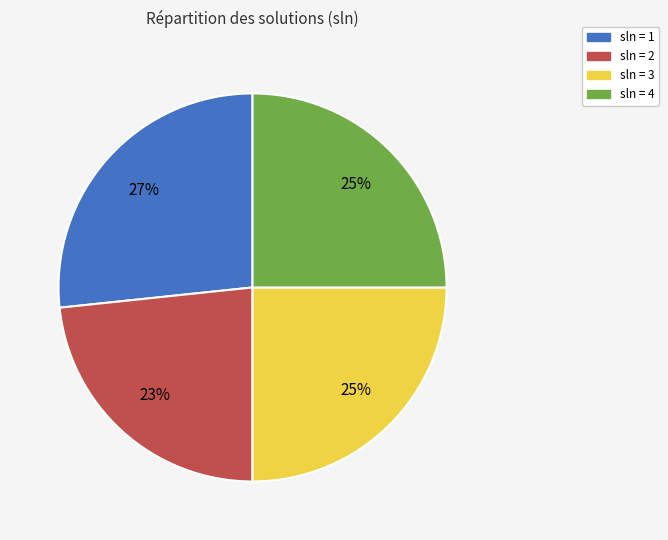

Which slice is the largest?

sln = 1